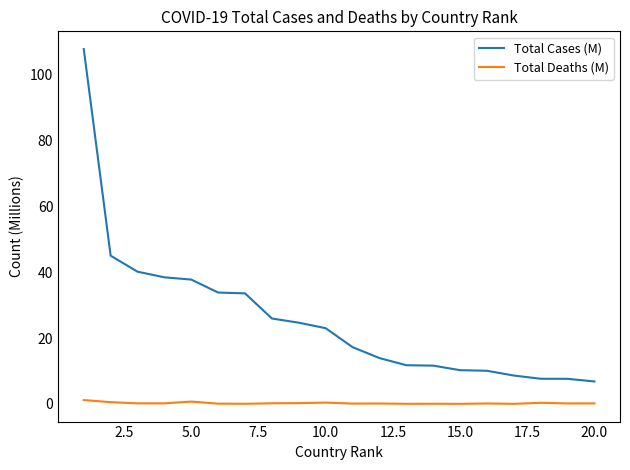

At how many categories does at least one series exceed 98?

1